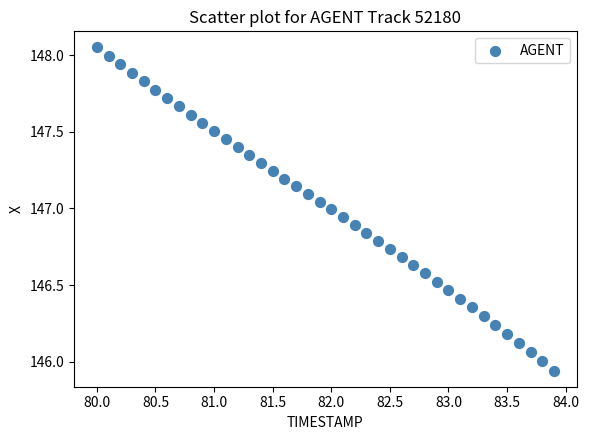

What is the range of Y values (max minus min)?

2.1